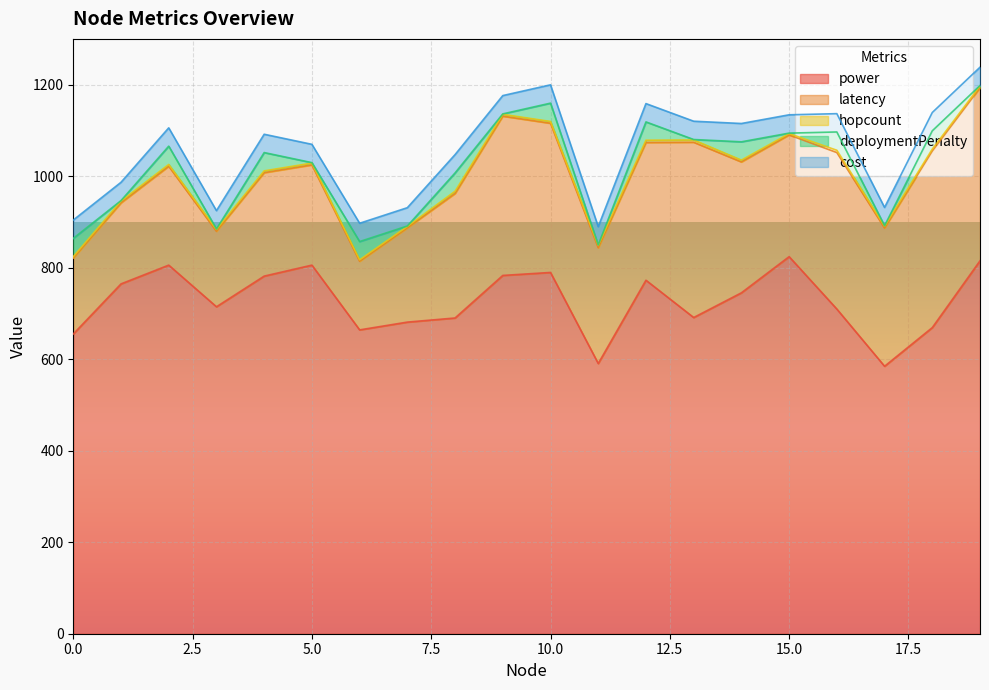

At which label does latency first exceed 272?

9